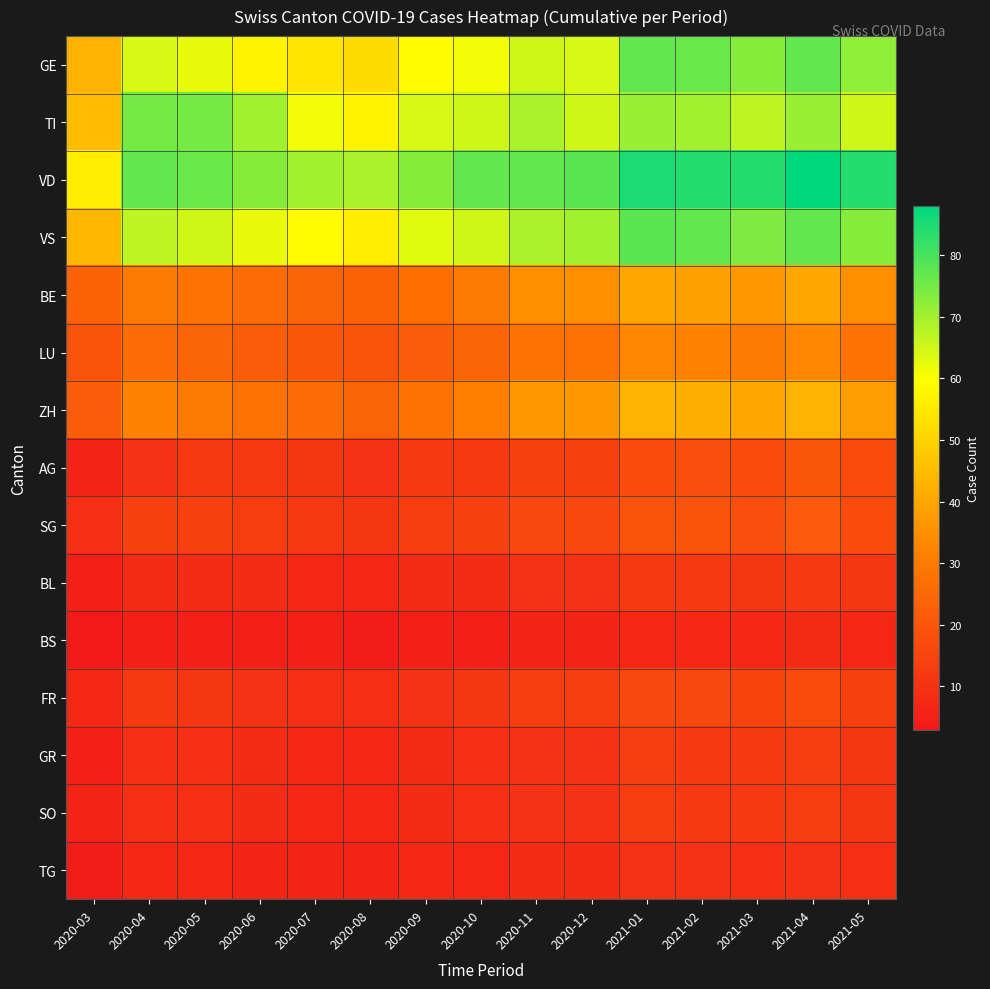

Reading left to right, extract all data points from this chart.

GE: 2020-03=43	2020-04=64	2020-05=62	2020-06=57	2020-07=54	2020-08=52	2020-09=59	2020-10=61	2020-11=65	2020-12=64	2021-01=77	2021-02=76	2021-03=73	2021-04=77	2021-05=72
TI: 2020-03=45	2020-04=75	2020-05=75	2020-06=70	2020-07=61	2020-08=57	2020-09=64	2020-10=65	2020-11=69	2020-12=65	2021-01=71	2021-02=70	2021-03=67	2021-04=71	2021-05=65
VD: 2020-03=56	2020-04=77	2020-05=76	2020-06=73	2020-07=70	2020-08=69	2020-09=73	2020-10=77	2020-11=77	2020-12=78	2021-01=85	2021-02=84	2021-03=84	2021-04=88	2021-05=84
VS: 2020-03=44	2020-04=67	2020-05=65	2020-06=62	2020-07=59	2020-08=56	2020-09=63	2020-10=65	2020-11=69	2020-12=70	2021-01=78	2021-02=77	2021-03=74	2021-04=77	2021-05=73
BE: 2020-03=23	2020-04=30	2020-05=28	2020-06=26	2020-07=24	2020-08=23	2020-09=27	2020-10=30	2020-11=35	2020-12=35	2021-01=40	2021-02=39	2021-03=37	2021-04=40	2021-05=35
LU: 2020-03=19	2020-04=26	2020-05=24	2020-06=22	2020-07=20	2020-08=19	2020-09=22	2020-10=24	2020-11=28	2020-12=28	2021-01=33	2021-02=32	2021-03=30	2021-04=33	2021-05=28
ZH: 2020-03=22	2020-04=32	2020-05=30	2020-06=28	2020-07=26	2020-08=24	2020-09=28	2020-10=31	2020-11=37	2020-12=37	2021-01=43	2021-02=42	2021-03=40	2021-04=43	2021-05=38
AG: 2020-03=6	2020-04=10	2020-05=12	2020-06=12	2020-07=11	2020-08=10	2020-09=12	2020-10=12	2020-11=14	2020-12=14	2021-01=17	2021-02=18	2021-03=17	2021-04=20	2021-05=17
SG: 2020-03=9	2020-04=14	2020-05=14	2020-06=13	2020-07=12	2020-08=11	2020-09=13	2020-10=14	2020-11=16	2020-12=16	2021-01=19	2021-02=19	2021-03=18	2021-04=21	2021-05=17
BL: 2020-03=5	2020-04=8	2020-05=8	2020-06=8	2020-07=7	2020-08=7	2020-09=8	2020-10=8	2020-11=10	2020-12=10	2021-01=12	2021-02=12	2021-03=11	2021-04=12	2021-05=11
BS: 2020-03=3	2020-04=5	2020-05=5	2020-06=5	2020-07=5	2020-08=4	2020-09=5	2020-10=5	2020-11=6	2020-12=6	2021-01=7	2021-02=7	2021-03=7	2021-04=8	2021-05=7
FR: 2020-03=7	2020-04=12	2020-05=11	2020-06=10	2020-07=9	2020-08=9	2020-09=10	2020-10=11	2020-11=13	2020-12=13	2021-01=16	2021-02=16	2021-03=15	2021-04=17	2021-05=14
GR: 2020-03=5	2020-04=9	2020-05=9	2020-06=8	2020-07=7	2020-08=7	2020-09=8	2020-10=9	2020-11=10	2020-12=10	2021-01=13	2021-02=12	2021-03=12	2021-04=13	2021-05=11
SO: 2020-03=6	2020-04=9	2020-05=9	2020-06=8	2020-07=7	2020-08=7	2020-09=8	2020-10=9	2020-11=10	2020-12=10	2021-01=13	2021-02=12	2021-03=12	2021-04=13	2021-05=11
TG: 2020-03=4	2020-04=7	2020-05=7	2020-06=6	2020-07=6	2020-08=6	2020-09=7	2020-10=7	2020-11=8	2020-12=8	2021-01=10	2021-02=10	2021-03=9	2021-04=10	2021-05=9